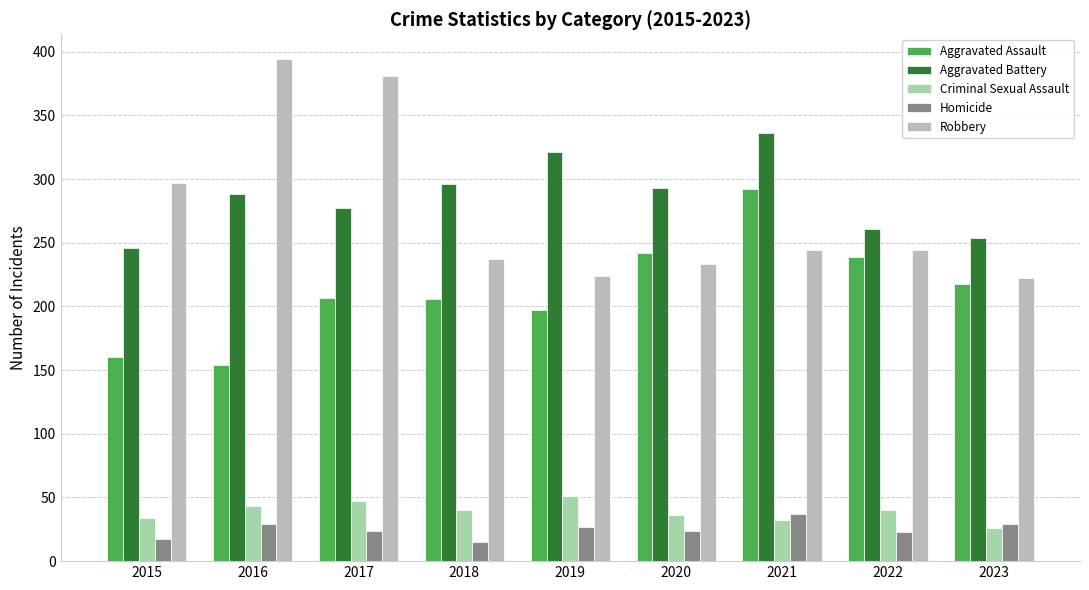

Are the bars horizontal?

No